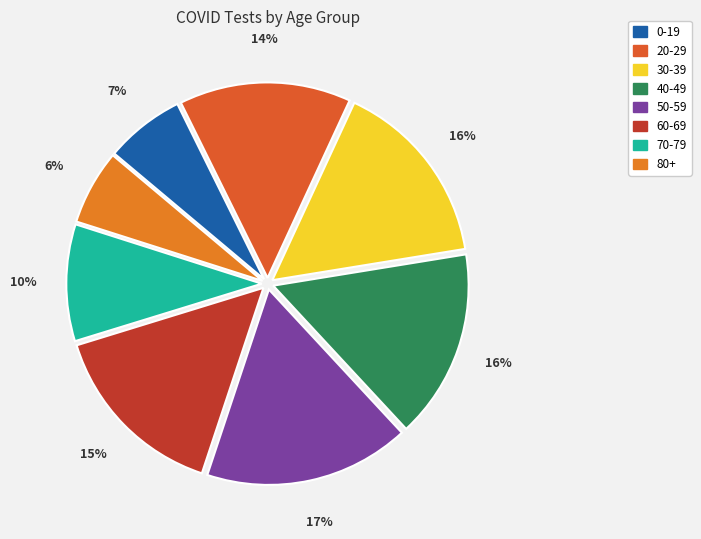

What is the ratio of the value at 50-59 to the value at 80+?

2.7